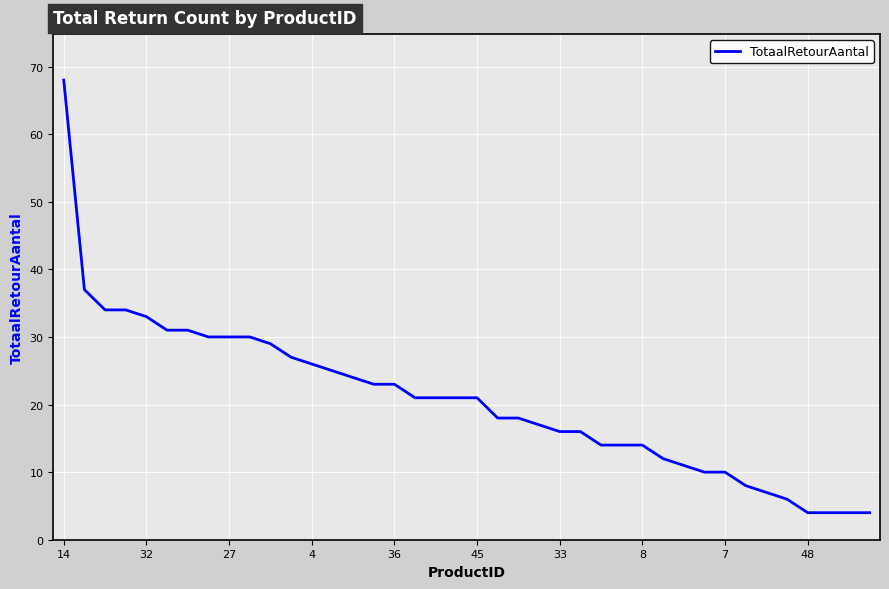

What is the average value?

21